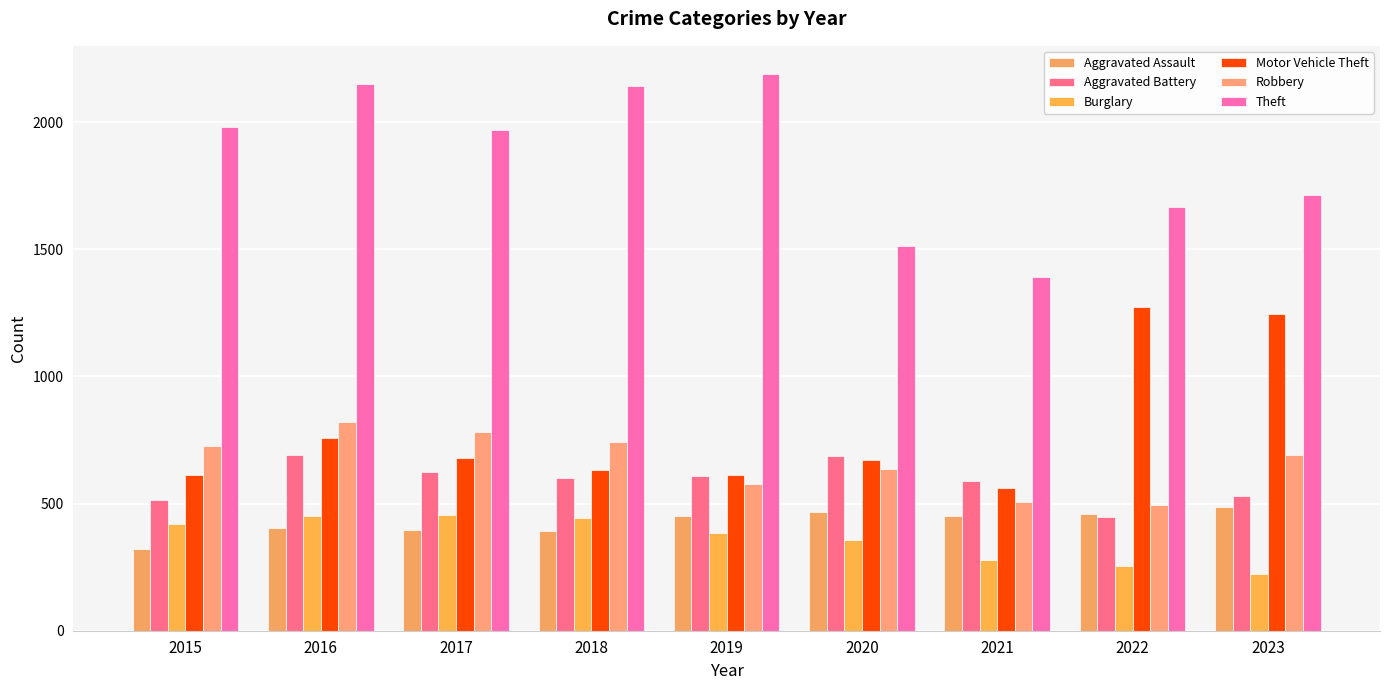

At which category is the sum across all series the highest?

2016